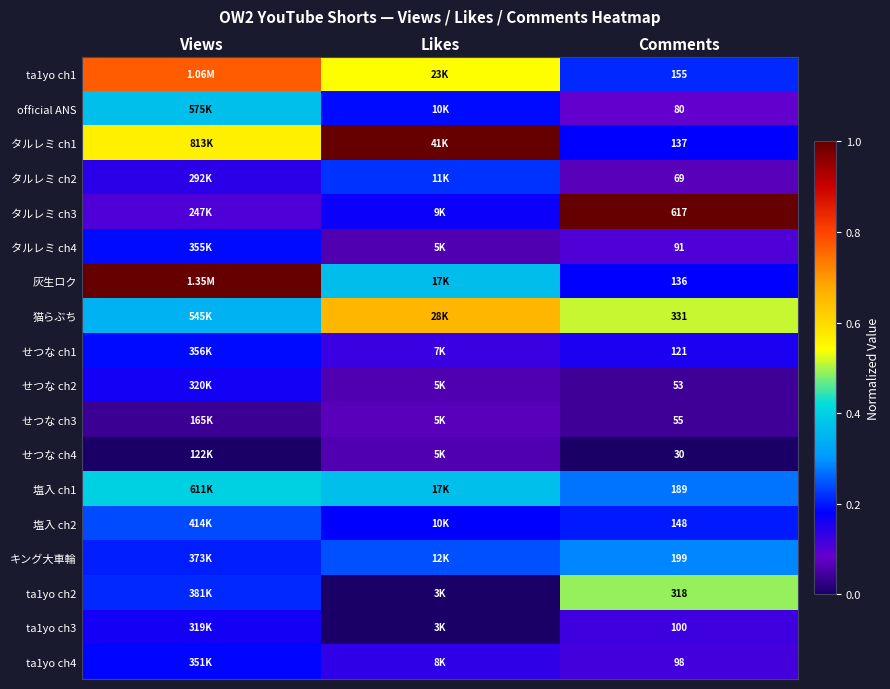

What is the difference between the タルレミ ch3 values at Comments and Views?

0.9